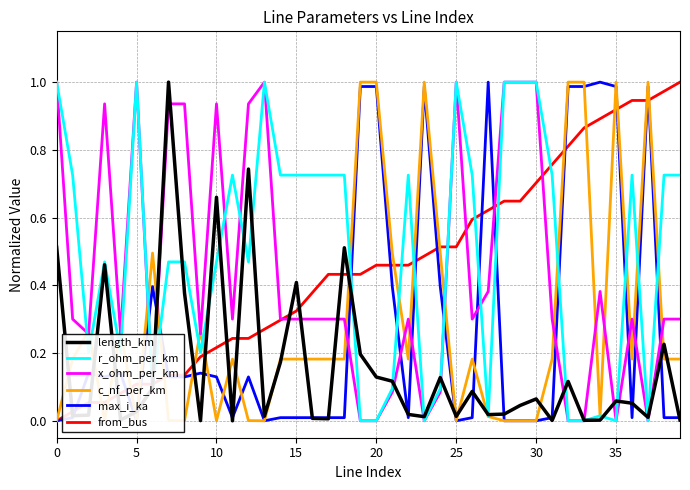

True or false: x_ohm_per_km has a value of 1.7 at 0.

False